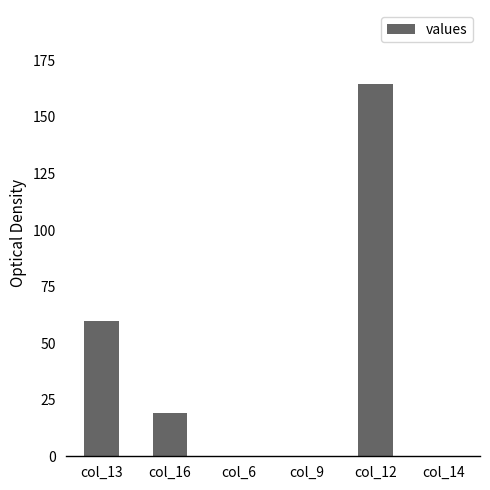

The value at col_13 is 101.0. True or false?

False